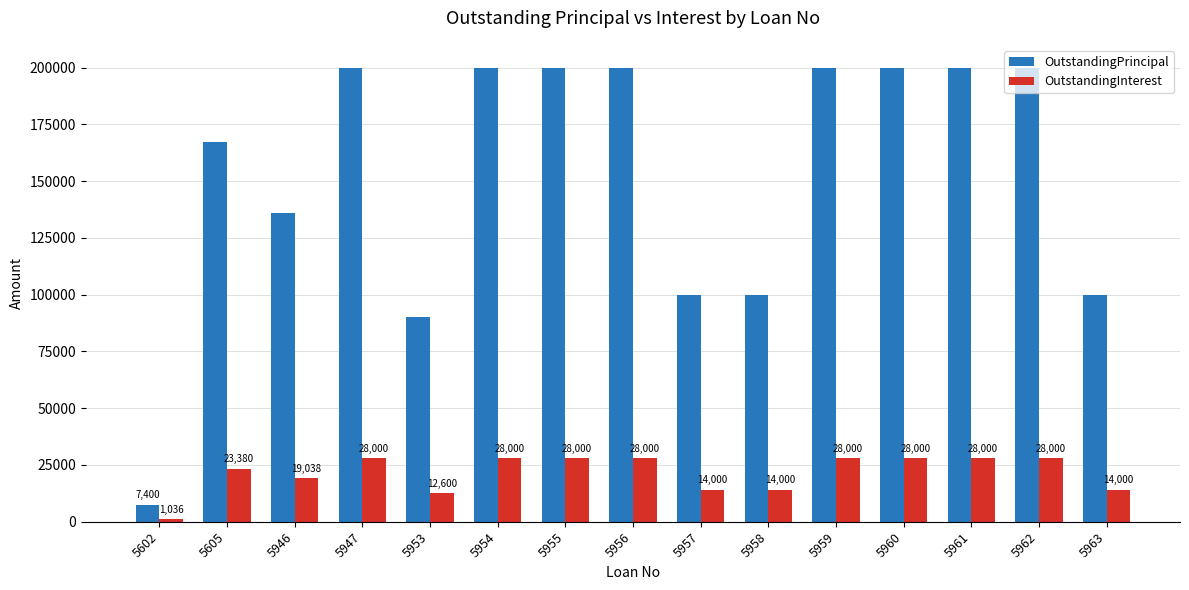

Which category has the lowest value in the OutstandingInterest series?

5602